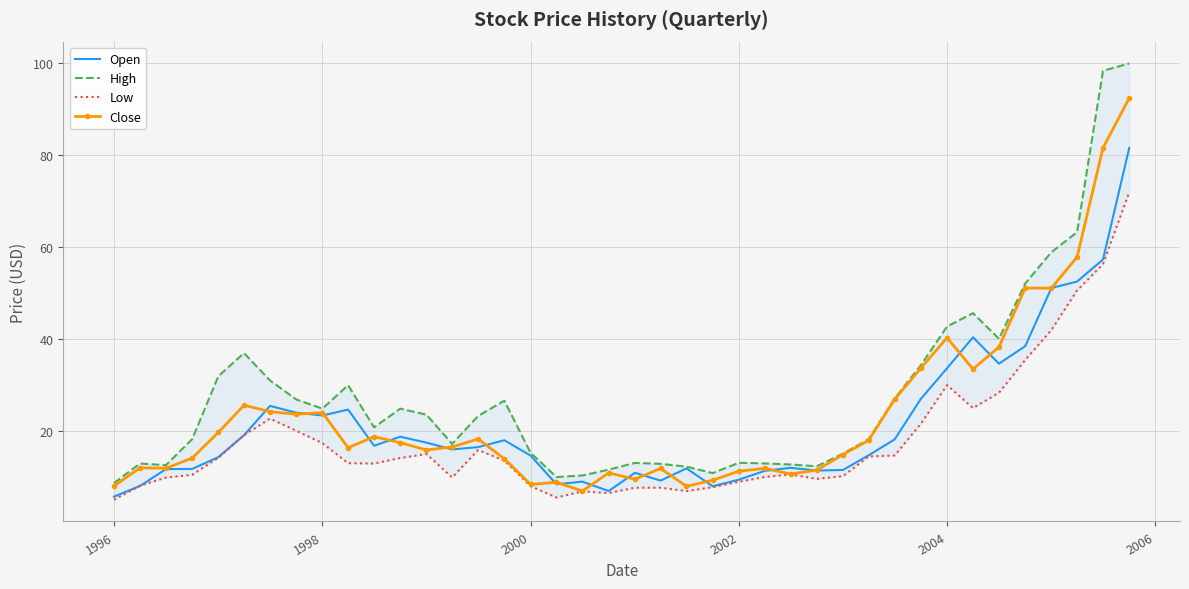

The Close series shows 8.4 at 2000. True or false?

True